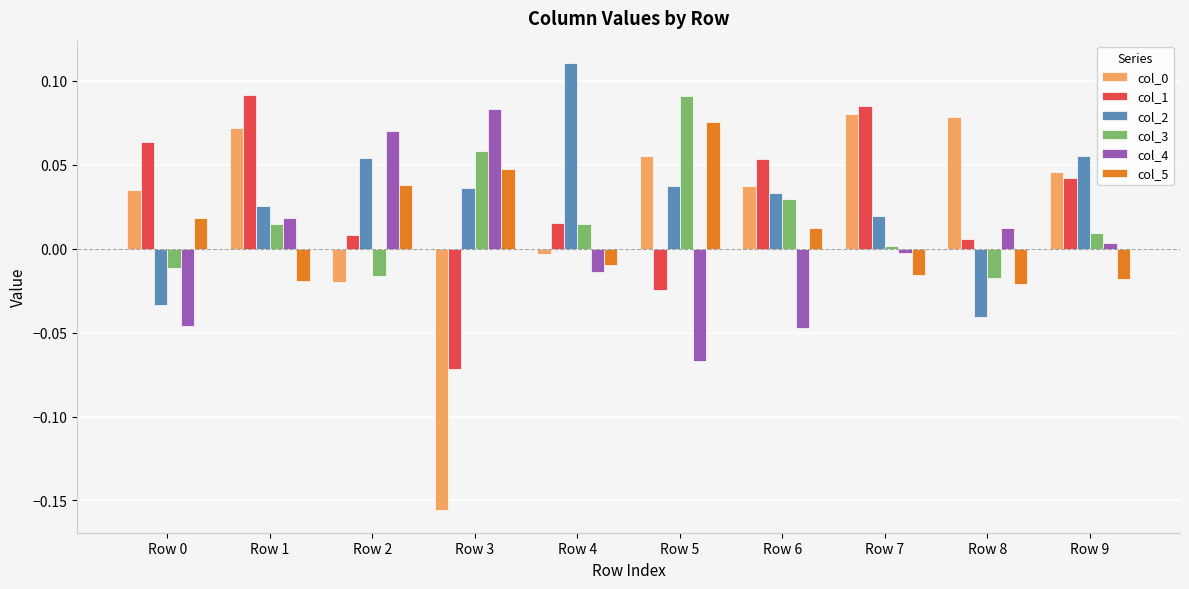

The value of col_1 at Row 2 is 0.0. True or false?

True